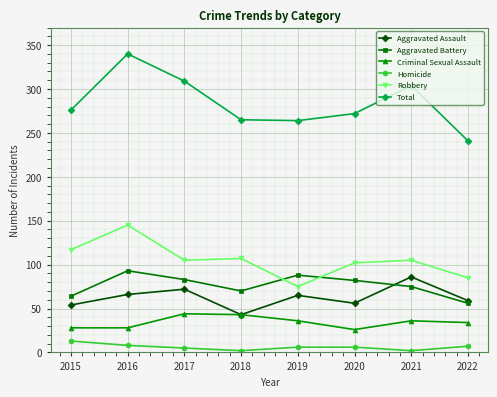

Where is the first local maximum for Total?

2016